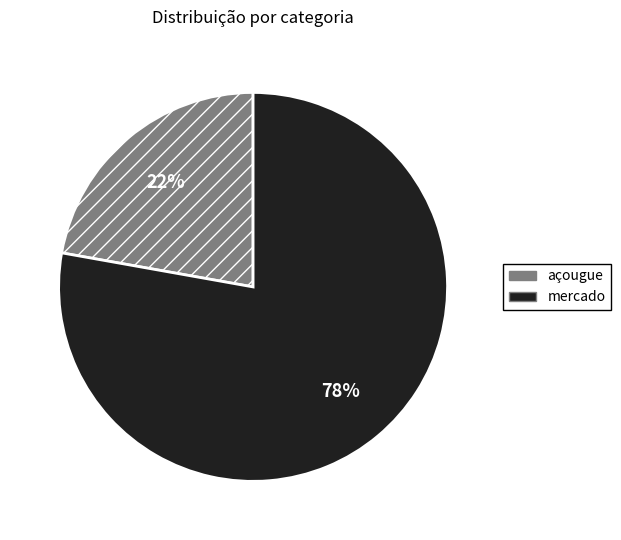

To the nearest percent, what is the combined percentage of açougue and mercado?

100%